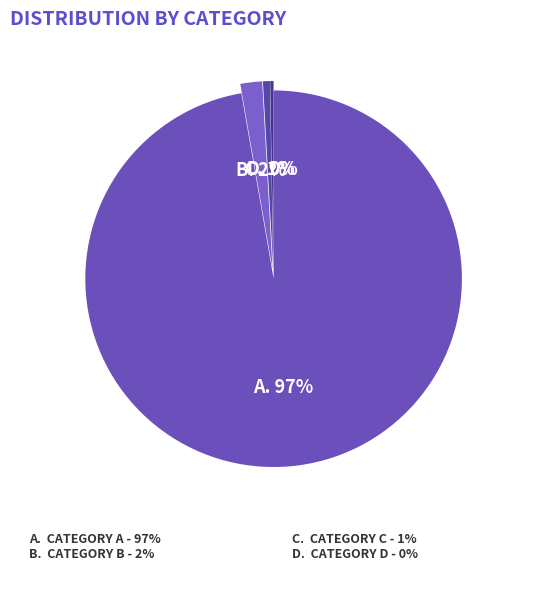

How many segments does this pie chart have?

4